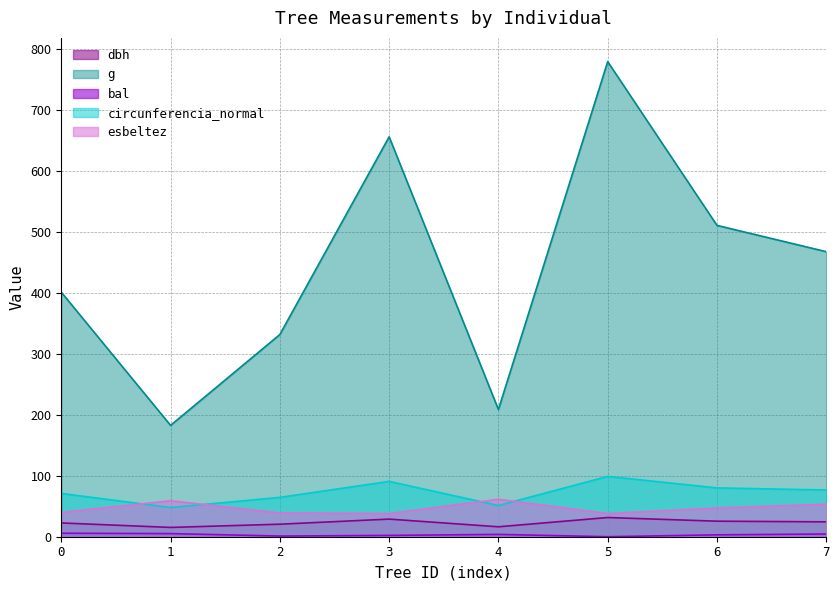

The value of esbeltez at 4 is 61.4. True or false?

True